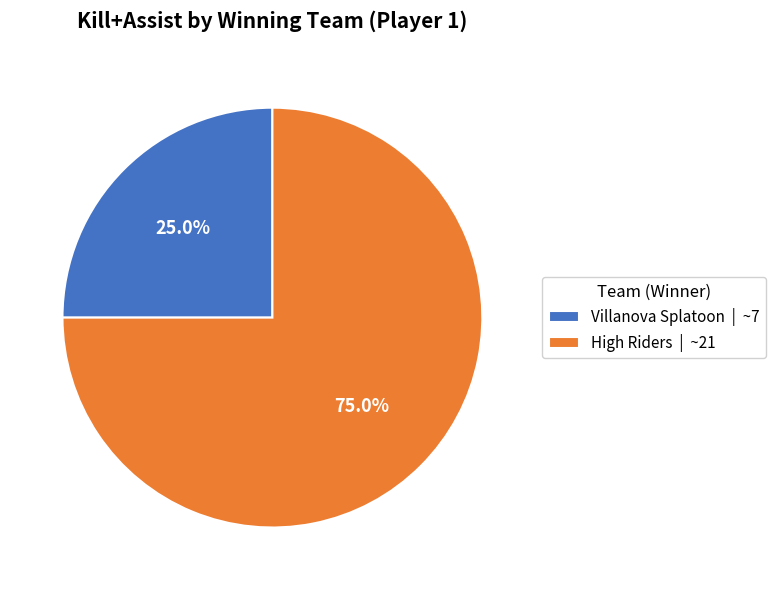

How many segments does this pie chart have?

2